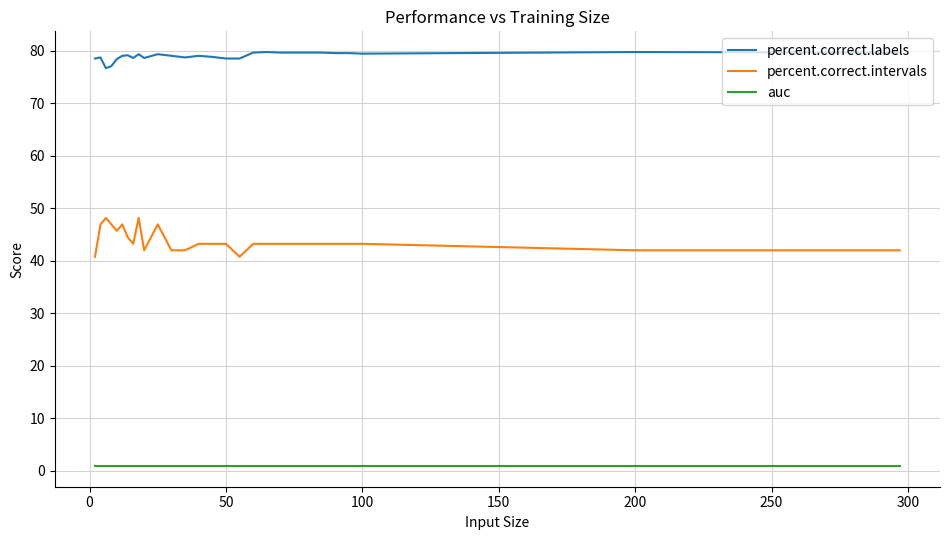

Which series has the largest range (max minus min)?

percent.correct.intervals